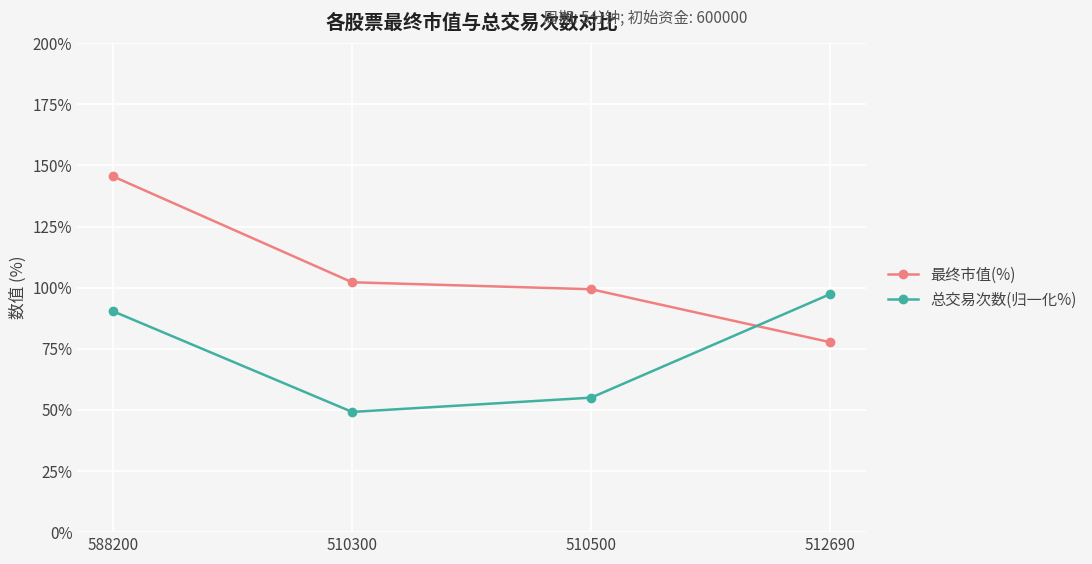

What is the label of the 1st point from the right?

512690